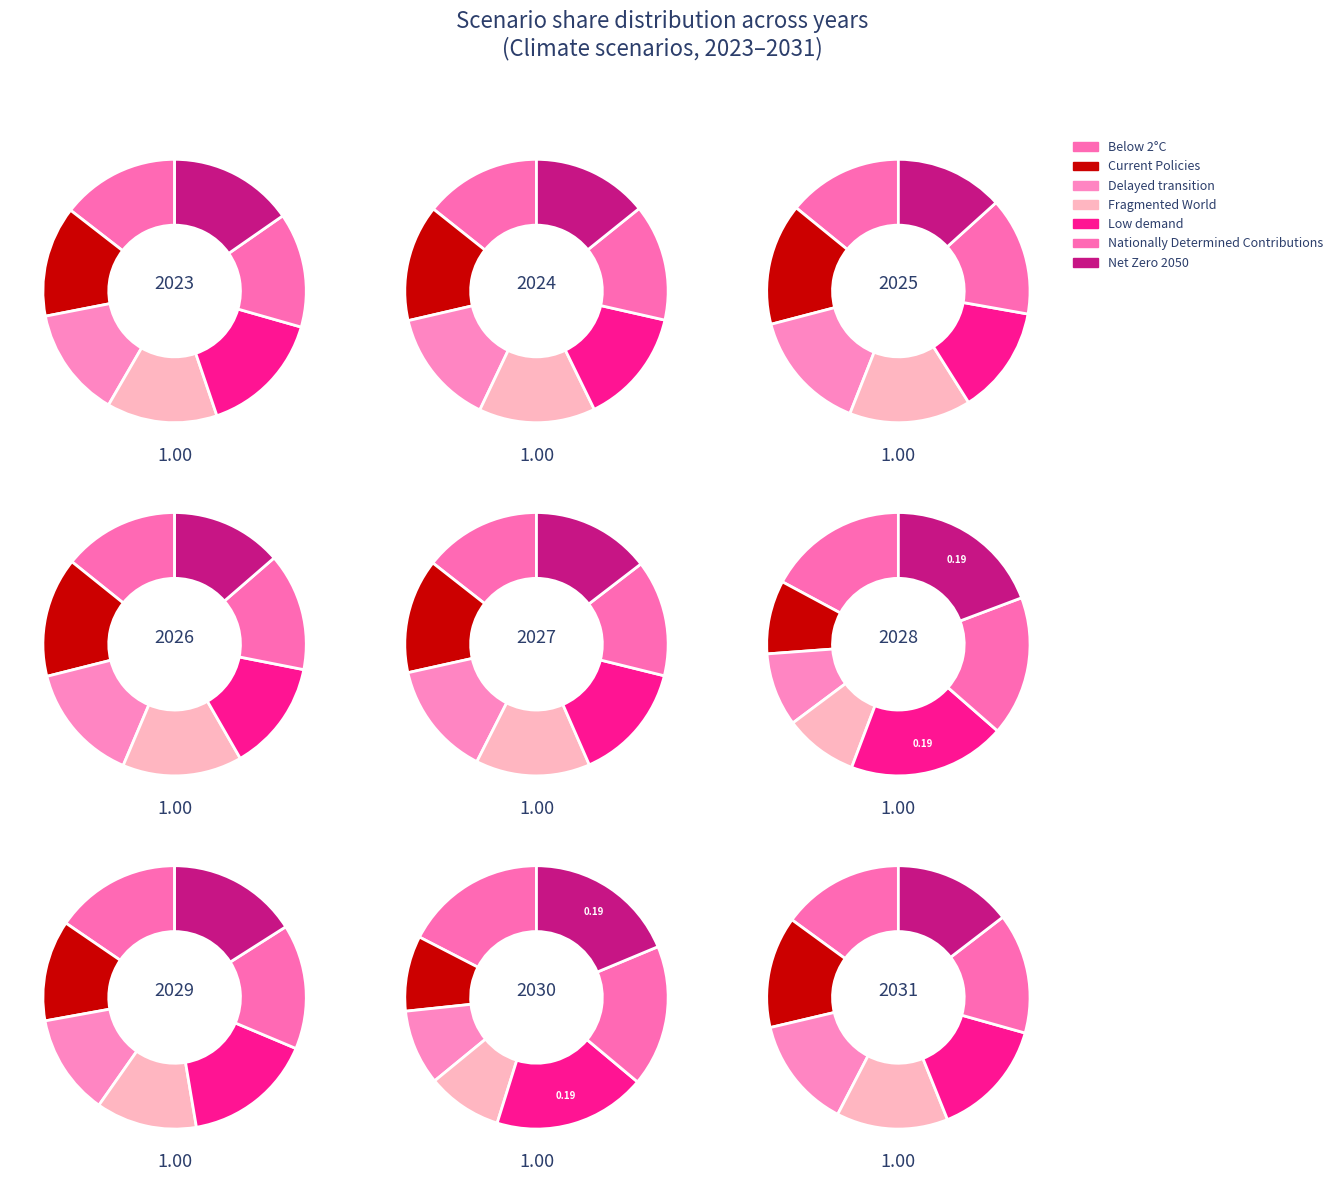

How many segments does this pie chart have?

7